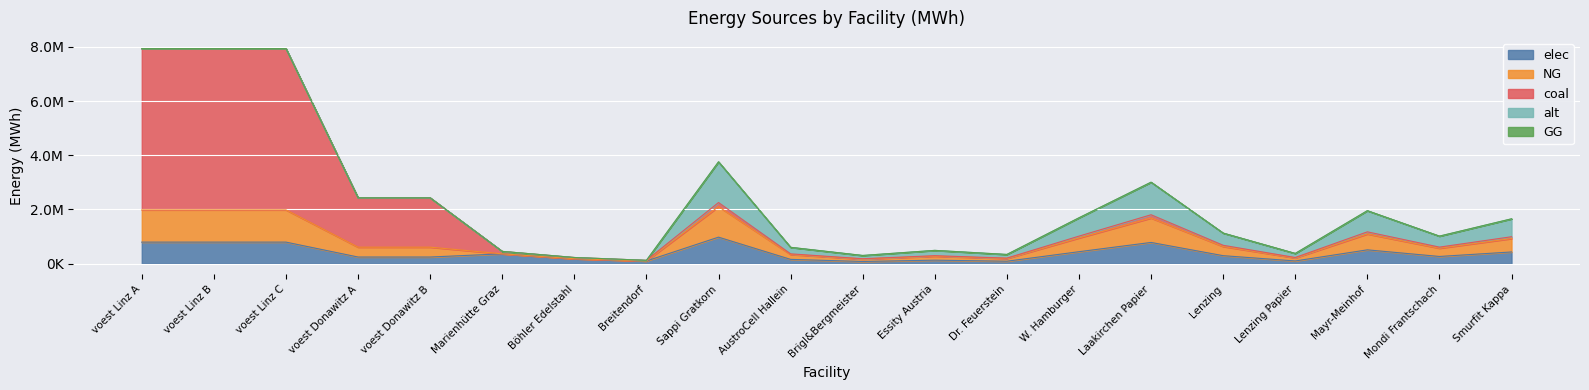

Which series changed the most between voest Linz A and Smurfit Kappa?

coal